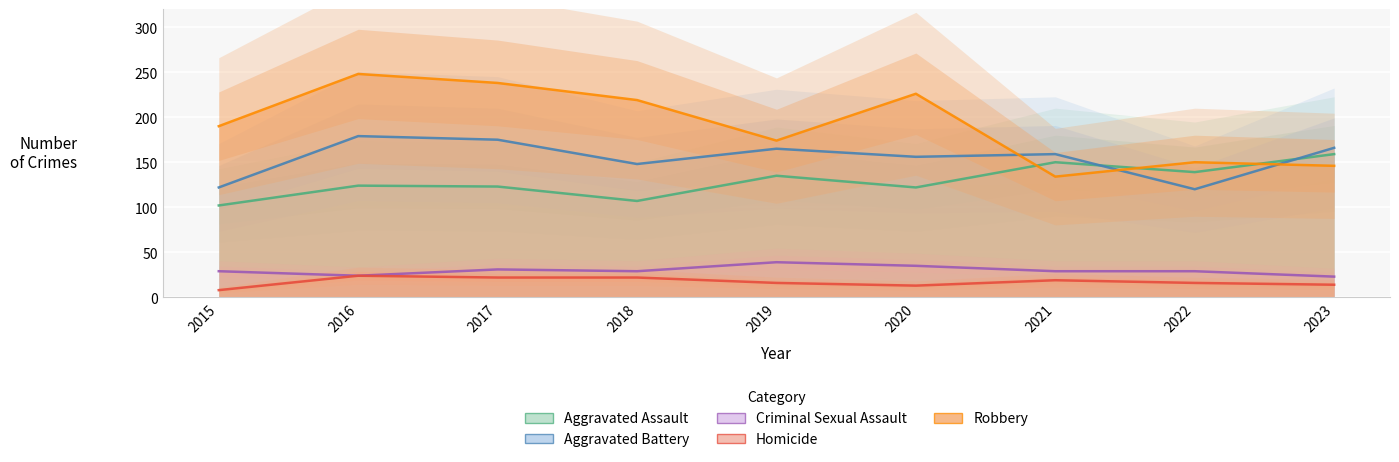

Rank the series by their maximum value, from lowest to highest.

Homicide, Criminal Sexual Assault, Aggravated Assault, Aggravated Battery, Robbery